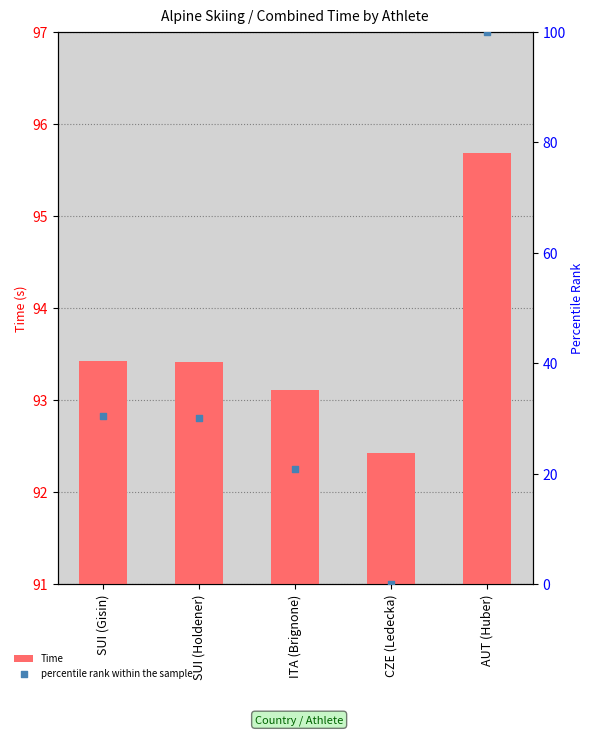

Which series has the widest spread of Y values?

percentile rank within the sample